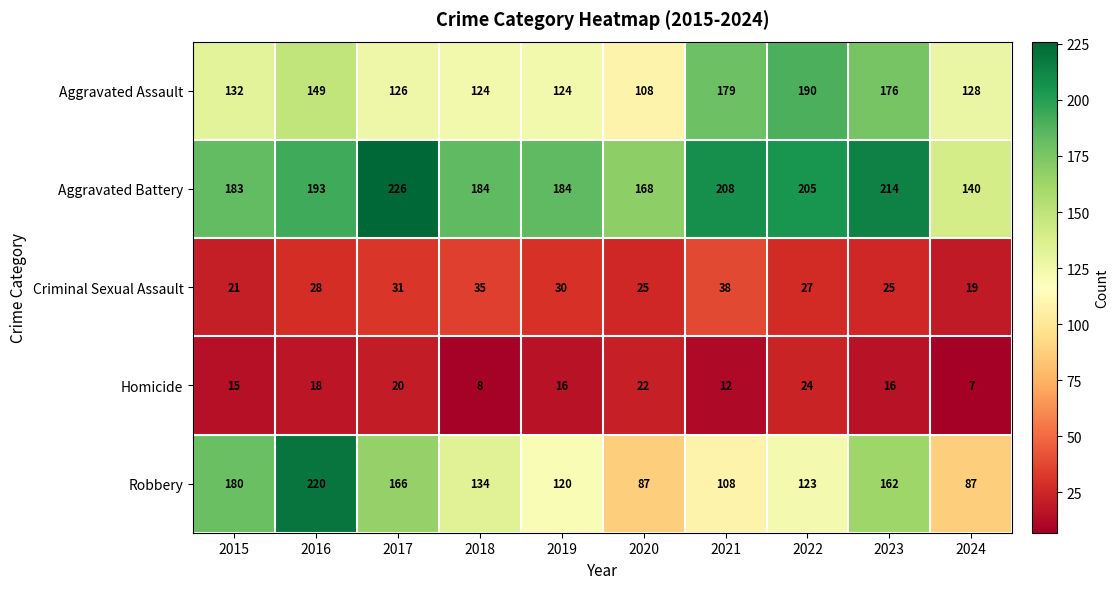

Where is Aggravated Assault nearest to the value 149?

2016